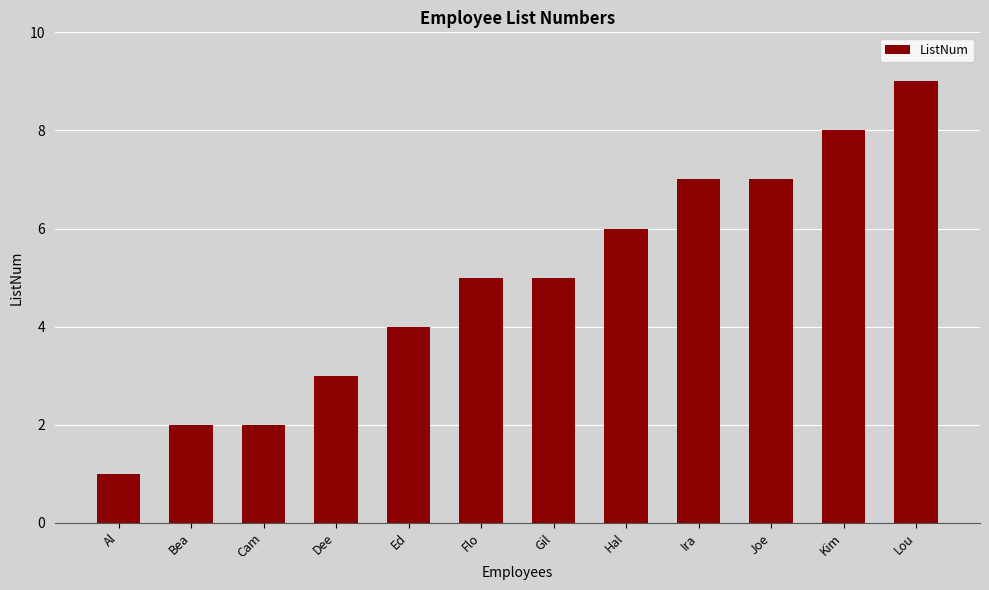

The chart shows a value of 5 at Gil. True or false?

True